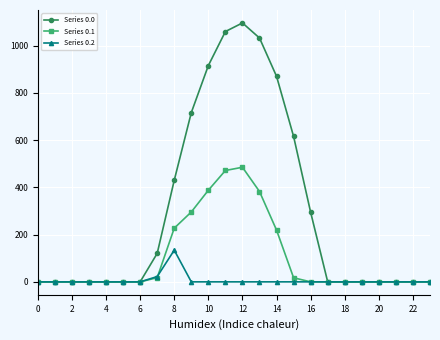

What is the difference between the second highest and minimum values in the Series 0.0 series?

1060.3